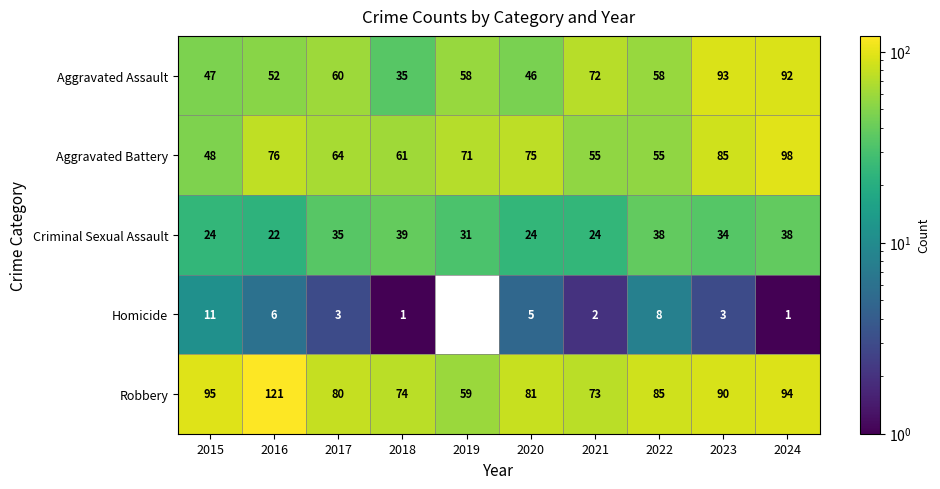

What is the average value of the Homicide series?

4